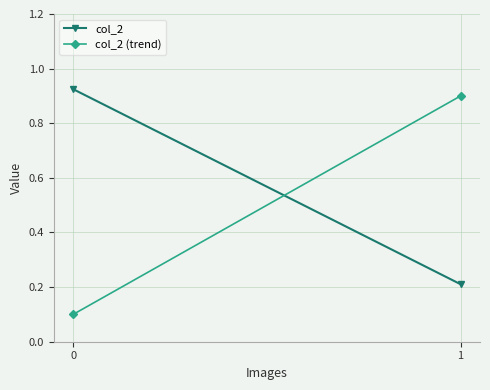

Reading right to left, list all the values displayed in this chart.

col_2: 0.2	0.9
col_2 (trend): 0.9	0.1